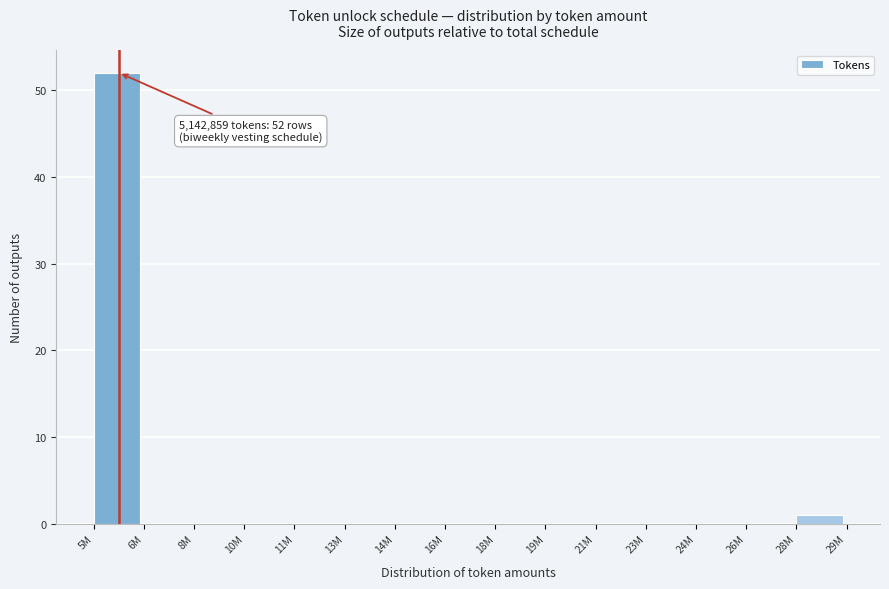

Reading right to left, transcribe all the data shown in this chart.

28M=1	26M=0	24M=0	23M=0	21M=0	19M=0	18M=0	16M=0	14M=0	13M=0	11M=0	10M=0	8M=0	6M=0	5M=52